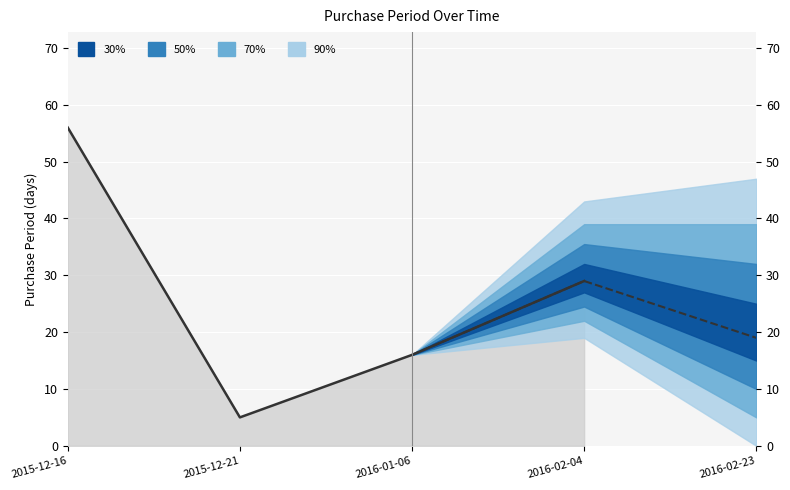

Where is the data nearest to the value 30?

2016-02-04